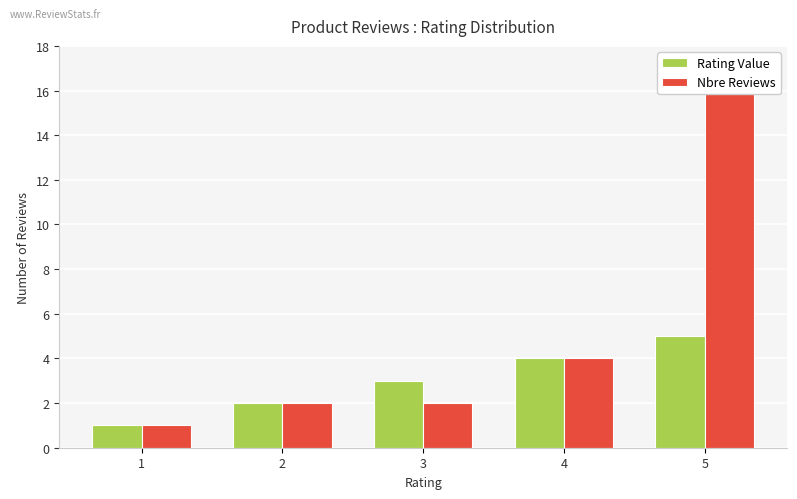

Rank the series by their maximum value, from lowest to highest.

Rating Value, Nbre Reviews